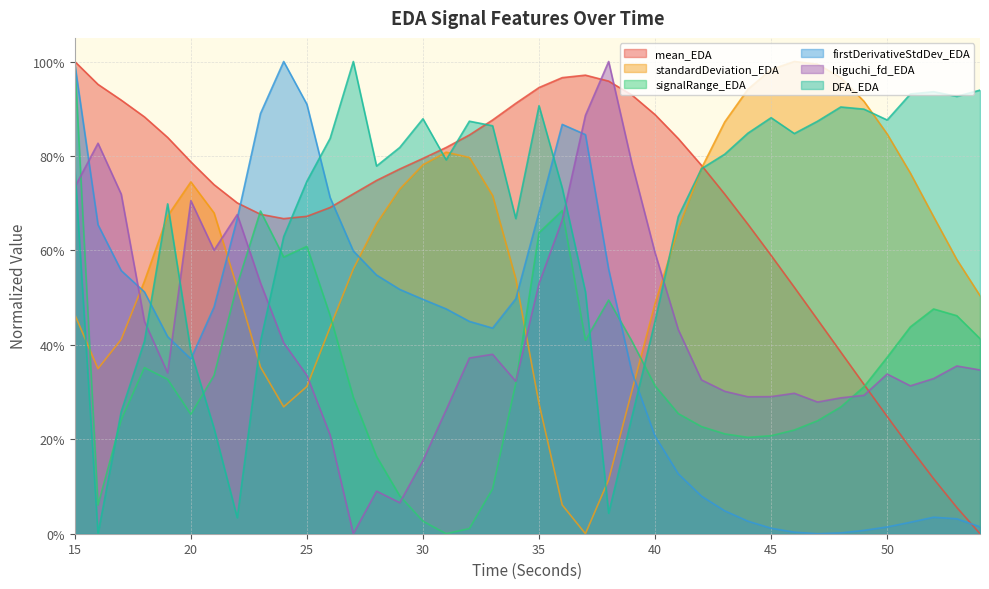

How many values in the higuchi_fd_EDA series exceed 0?

39